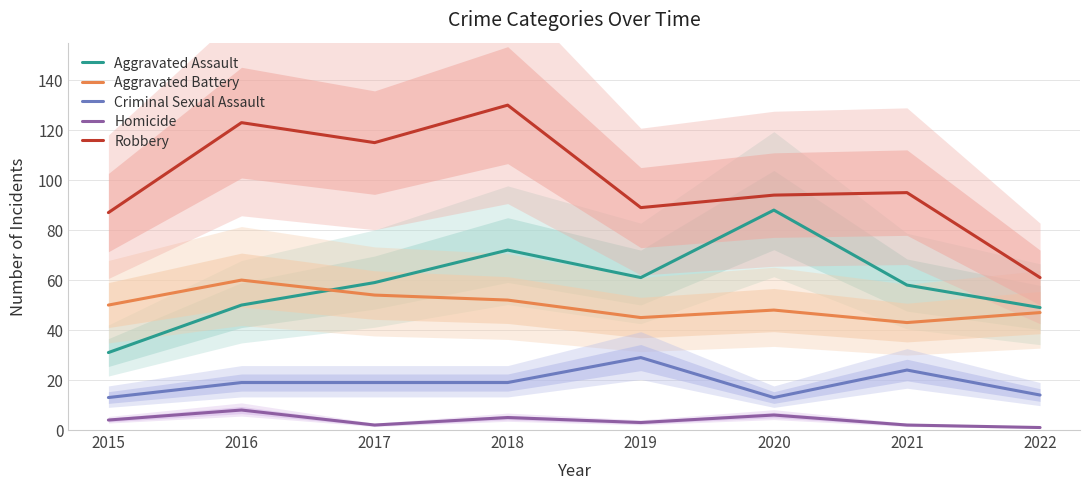

How many data points in Aggravated Battery are above 50?

3